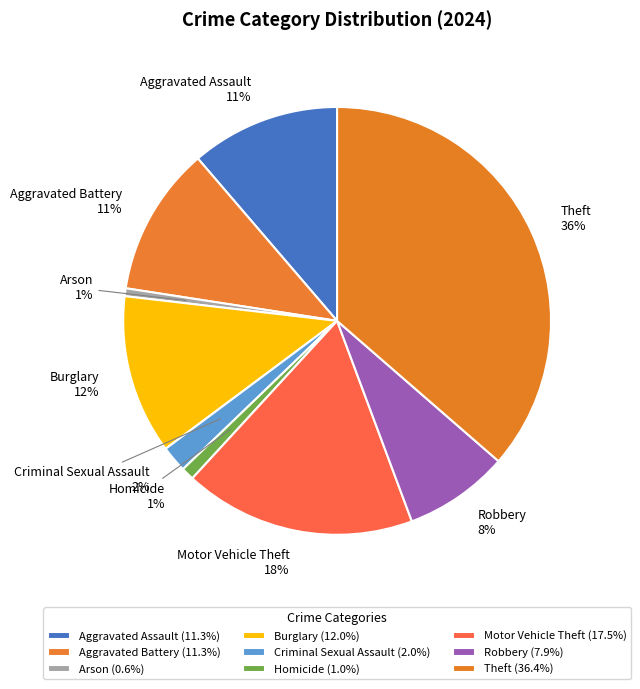

Combined, do Burglary and Homicide account for over 50%?

No